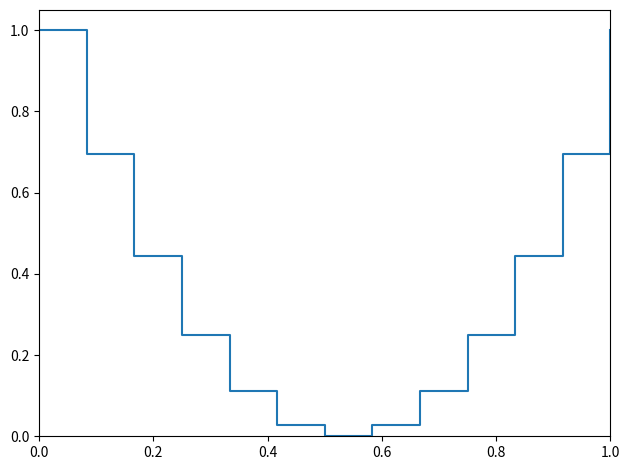

What is the difference between the maximum and minimum values?

1.0